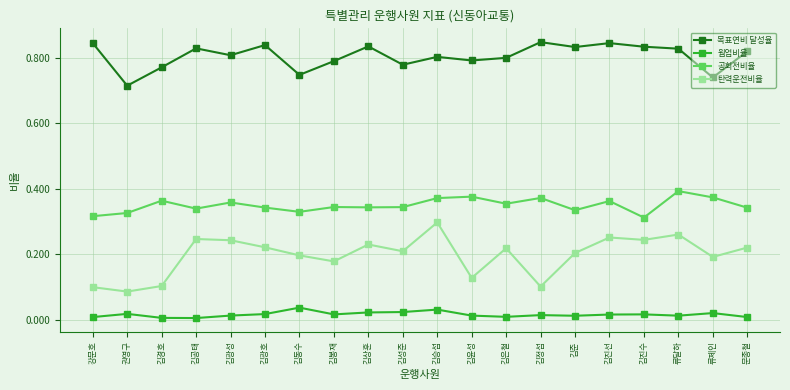

Which series has the widest spread of values?

탄력운전비율